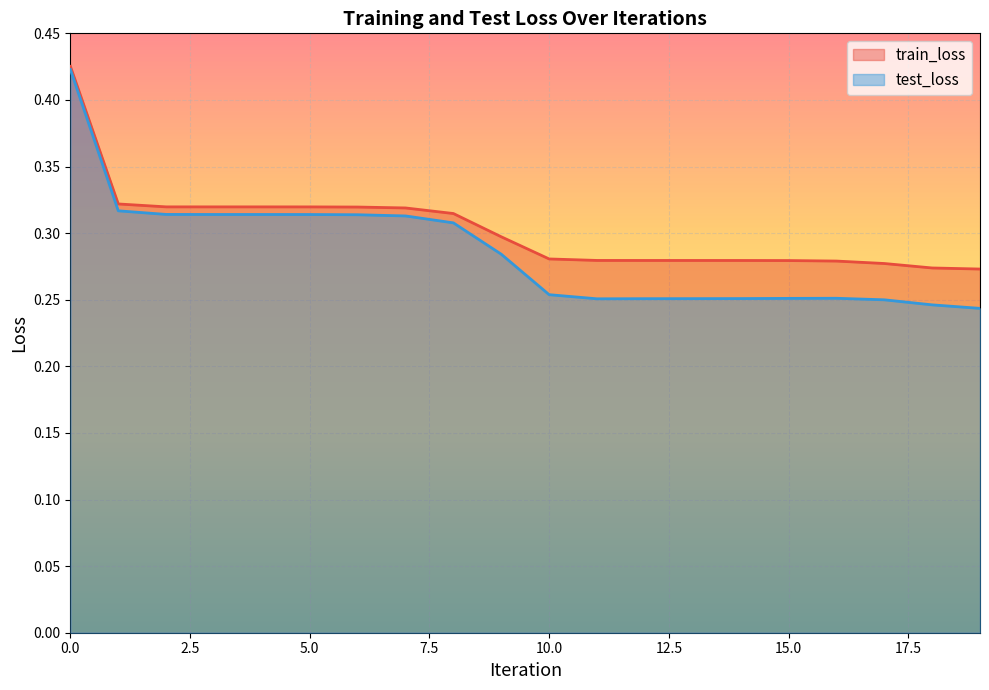

Does the chart display data point markers on the line(s)?

No